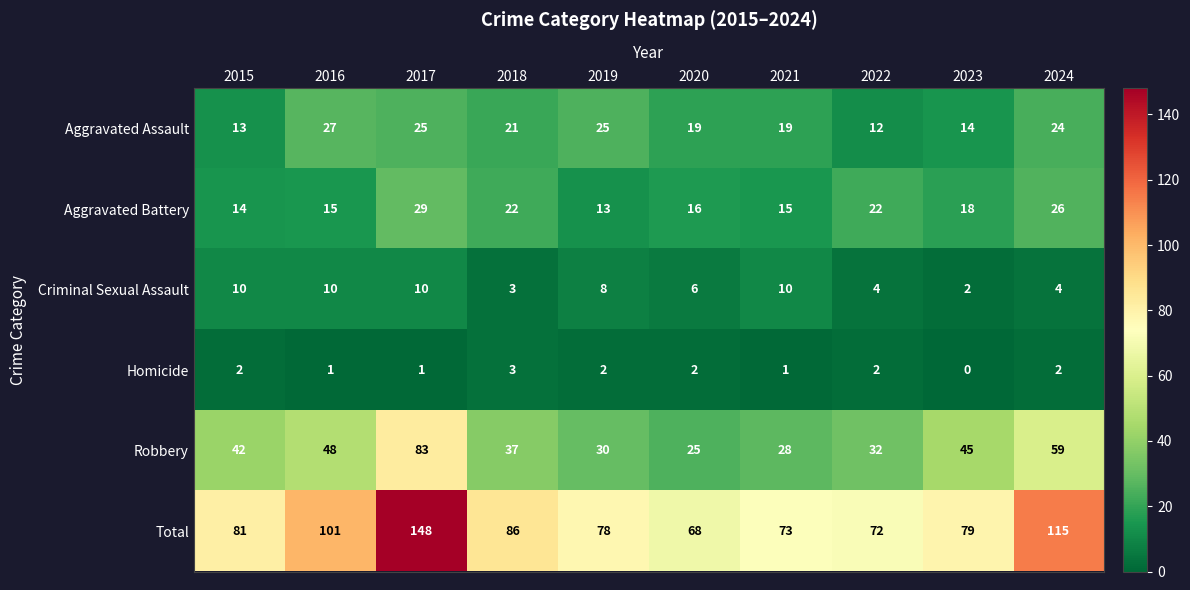

What is the sum of all Robbery values?

429